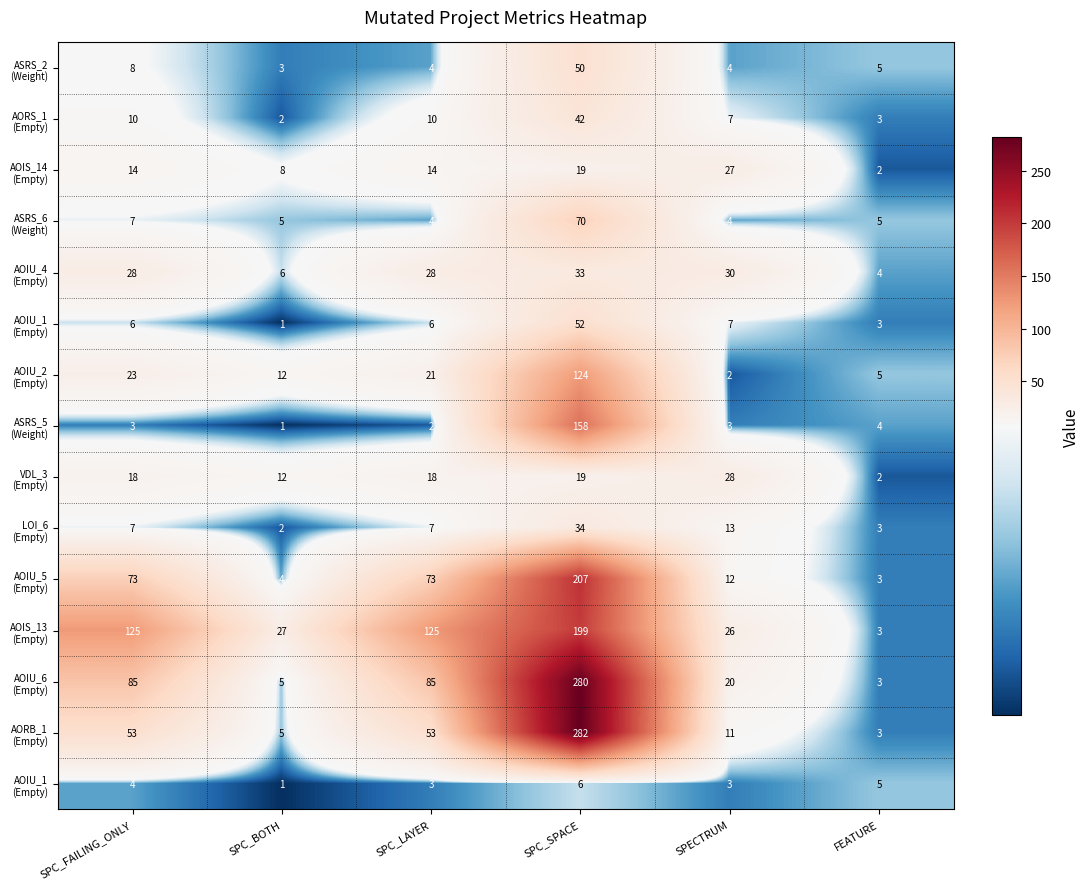

What is the spread (max minus min) of values at FEATURE?

3